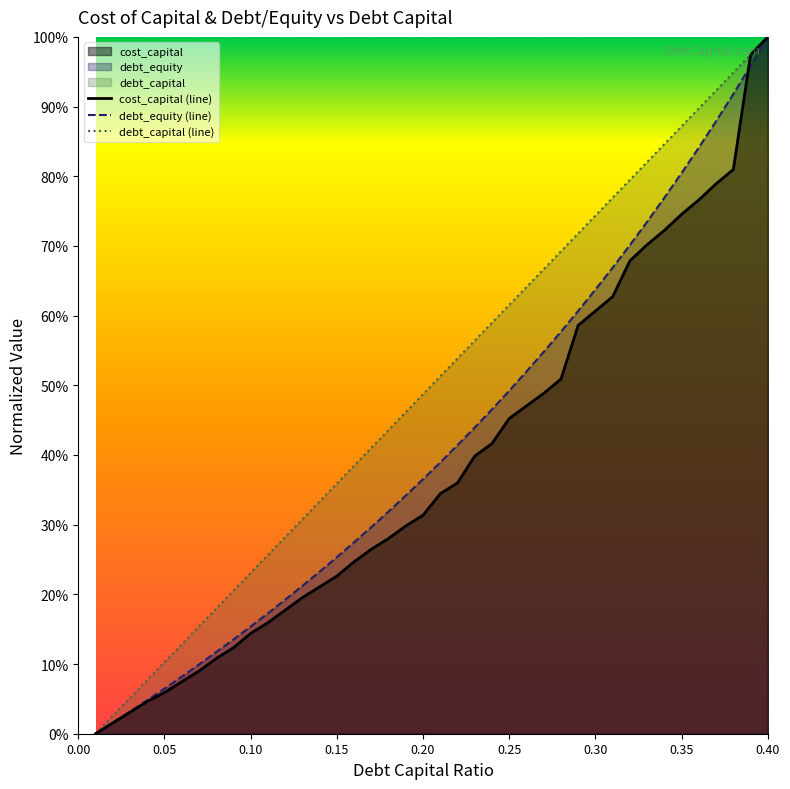

True or false: debt_capital (line) has a value of 1.3 at 0.30.

False